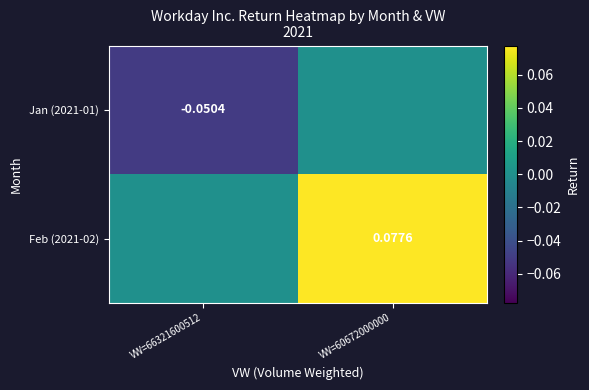

What is the sum of all Feb (2021-02) values?

0.1